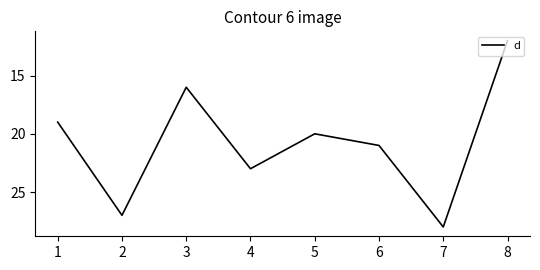

At which label does the data first exceed 21?

2